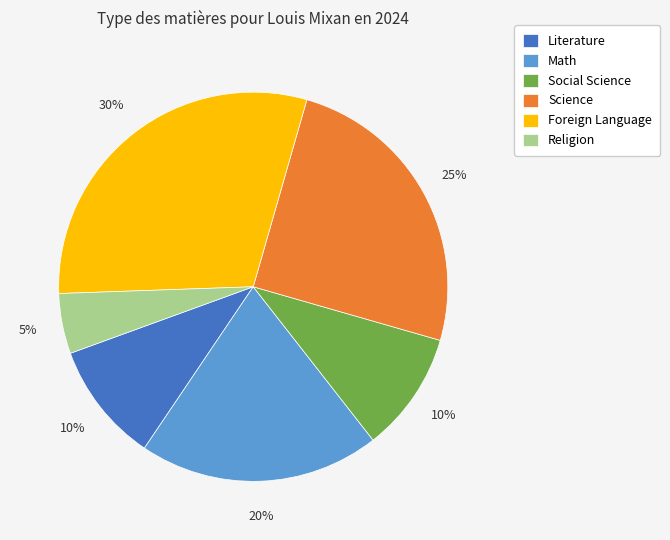

To the nearest percent, what percentage of the pie is Religion?

5%